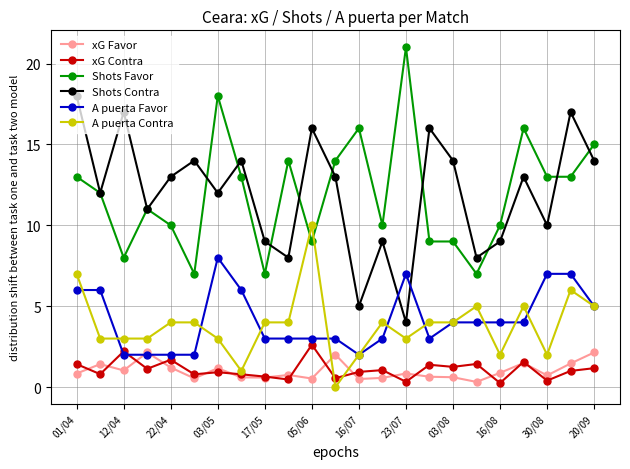

How many lines are shown in the chart?

6